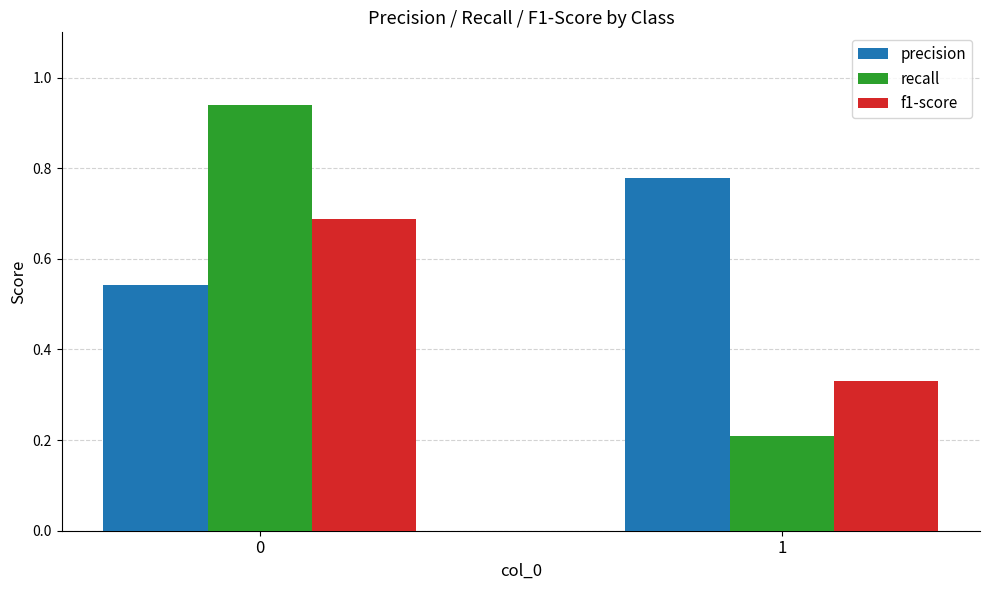

Which label corresponds to the smallest value in the chart?

1